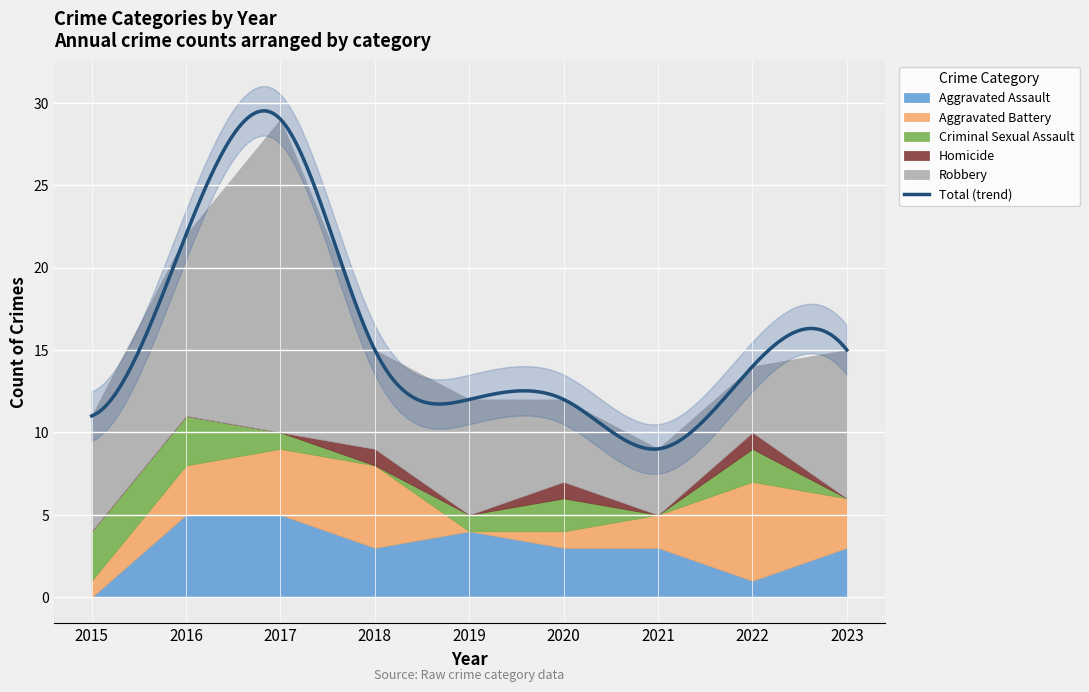

In Total, how many points are higher than both neighbors (excluding endpoints)?

1